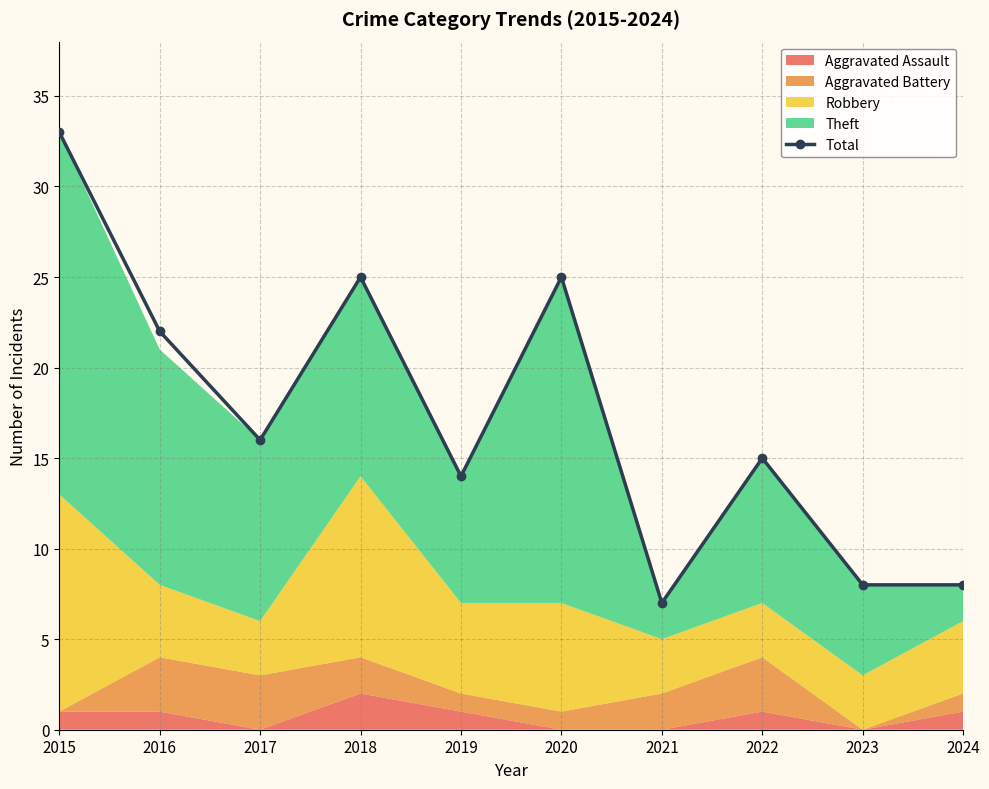

What is the ratio of the value at 2023 to the value at 2015?

0.2